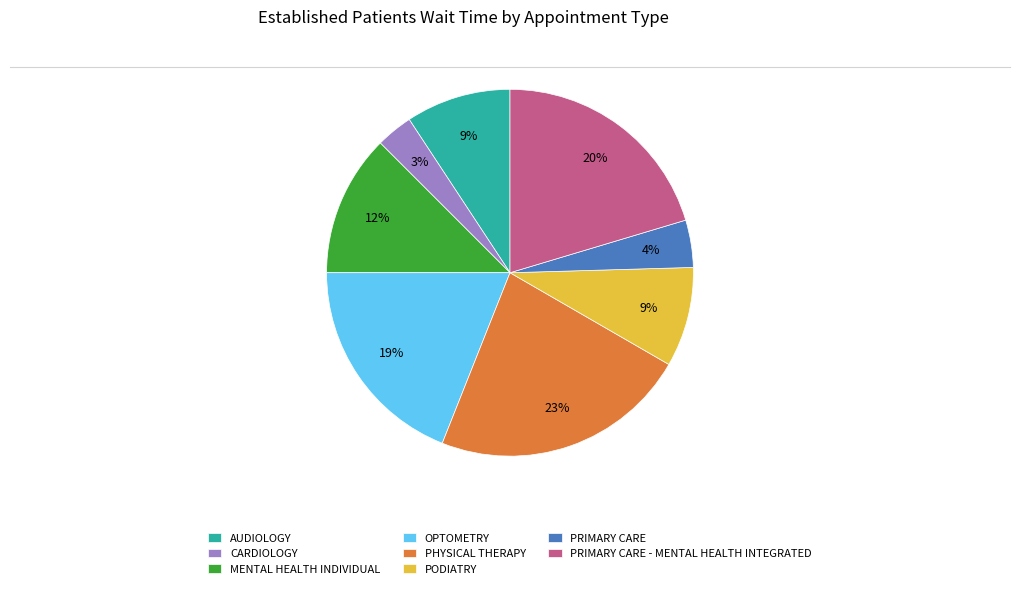

Does PODIATRY account for over 50% of the chart?

No